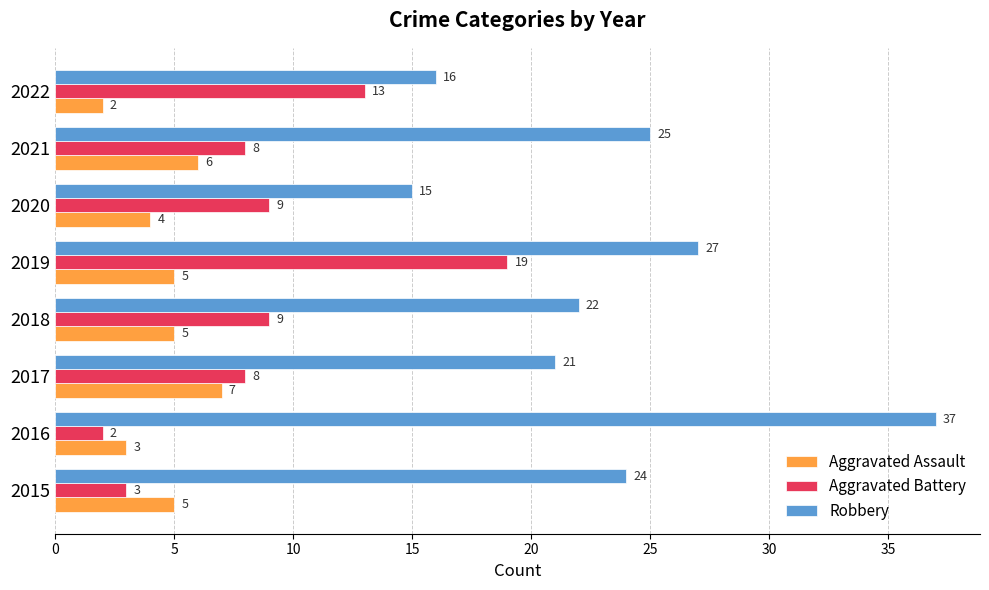

What is the spread (max minus min) of values at 2015?

21